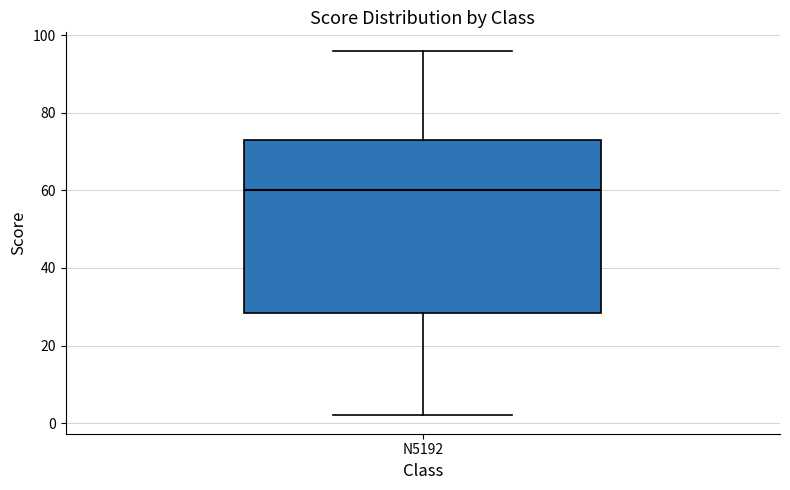

Read this box plot against the y-axis: the position of the median line, the range covered by the box, and the ends of both whiskers. The values are not printed on the chart, so give them approximately, as read against the axis.

median 60, box 28 to 74, whiskers 2 to 96